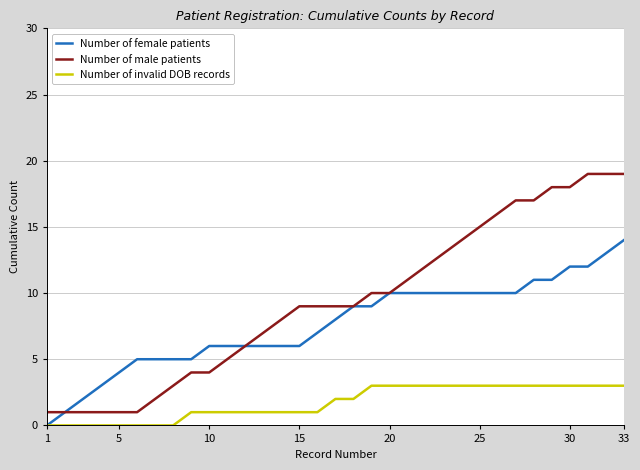

How many values in the Number of female patients series are below 8?

16